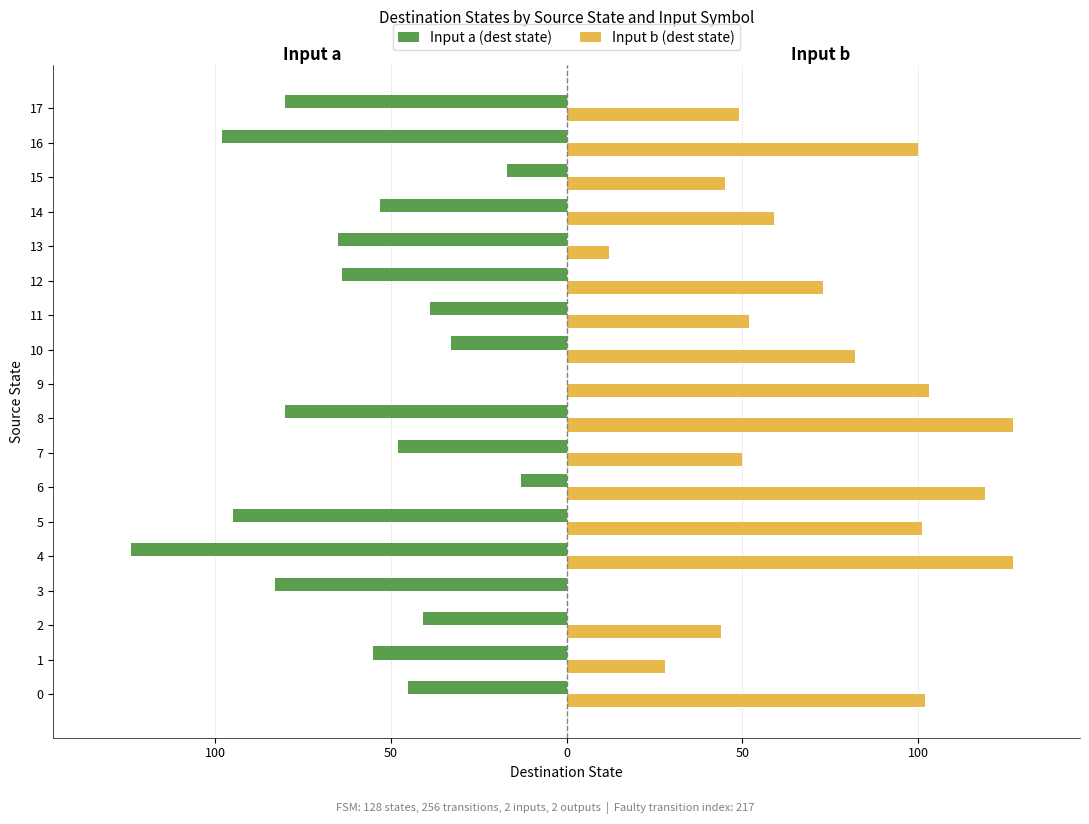

What are all the series names shown in the legend?

Input a (dest state), Input b (dest state)